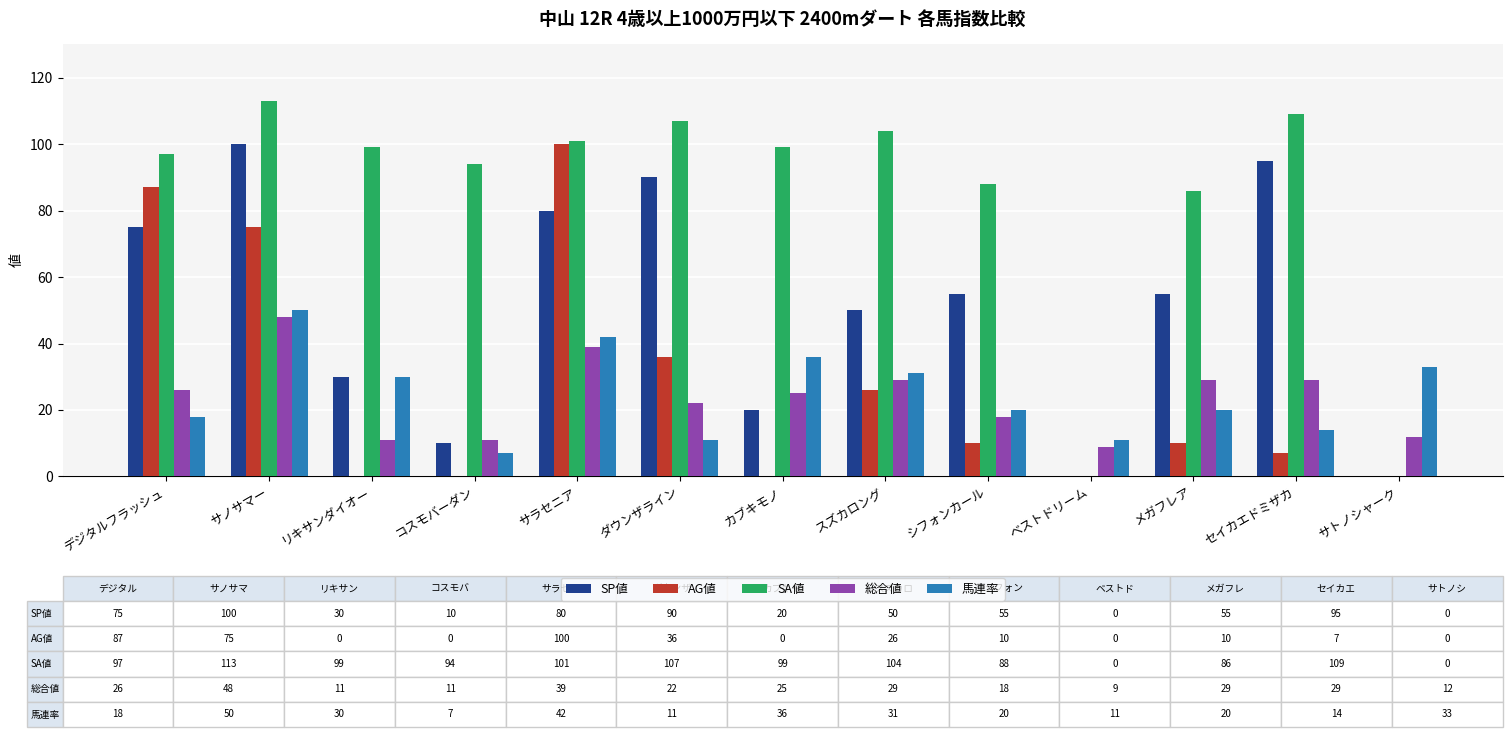

What is the difference between the 総合値 values at コスモバーダン and カブキモノ?

14